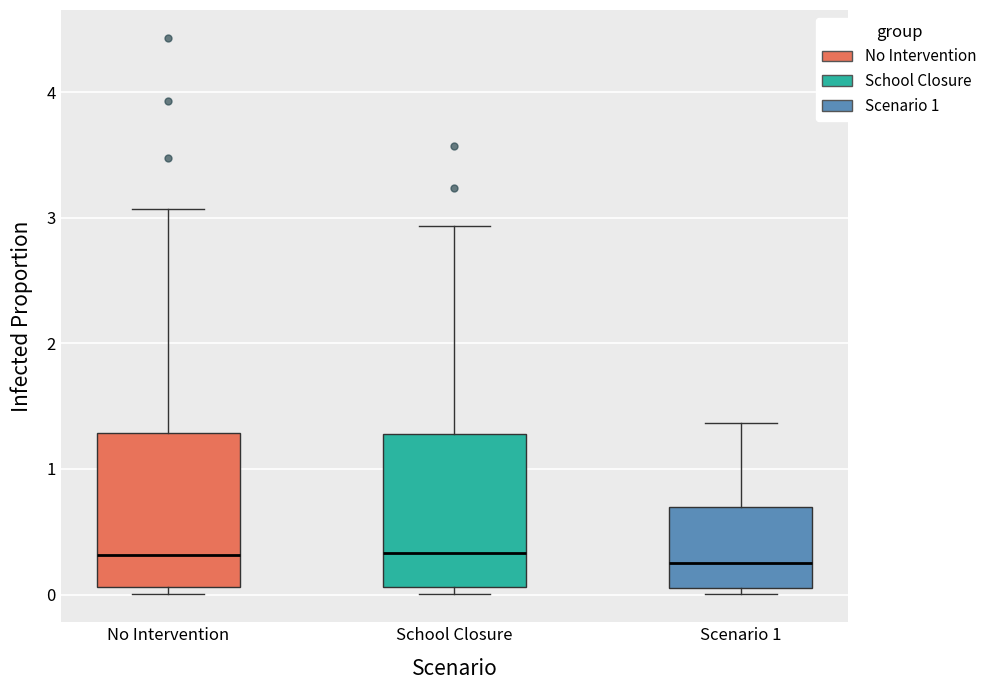

Reading left to right, transcribe this box plot: for each box, give where its median line is, the range the box spans, and where its two whiskers end, as read against the y-axis. The values are not printed on the chart, so give them approximately, as read against the axis.

No Intervention: median 0.3, box 0.1 to 1.3, whiskers 0.0 to 3.1
School Closure: median 0.3, box 0.1 to 1.3, whiskers 0.0 to 2.9
Scenario 1: median 0.3, box 0.1 to 0.7, whiskers 0.0 to 1.4